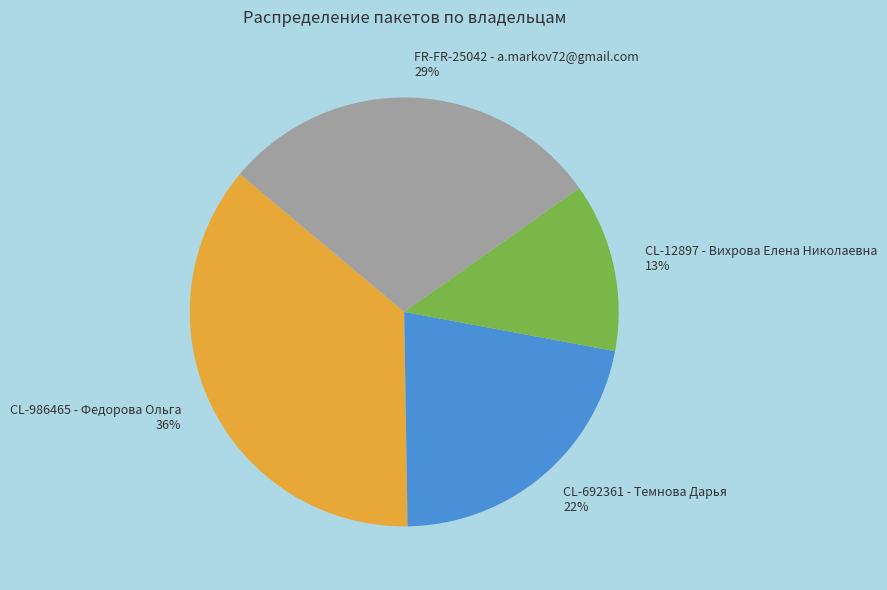

To the nearest percent, what portion does CL-986465 - Федорова Ольга represent?

36%